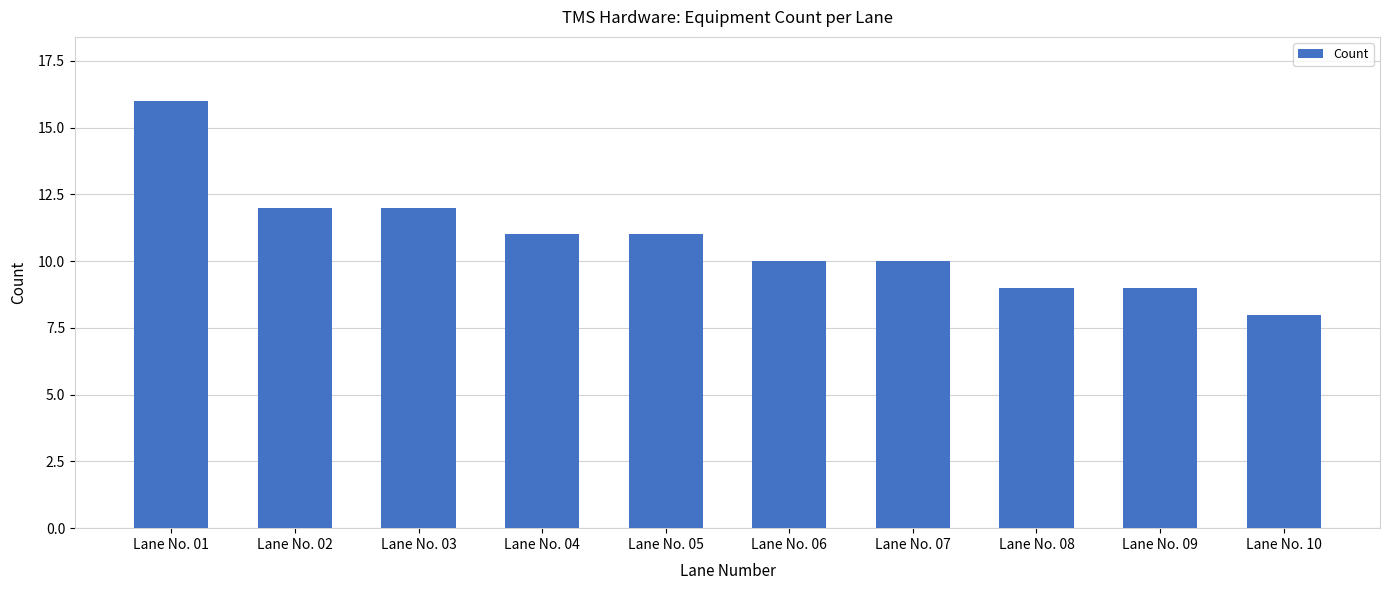

How many data points are less than 11?

5